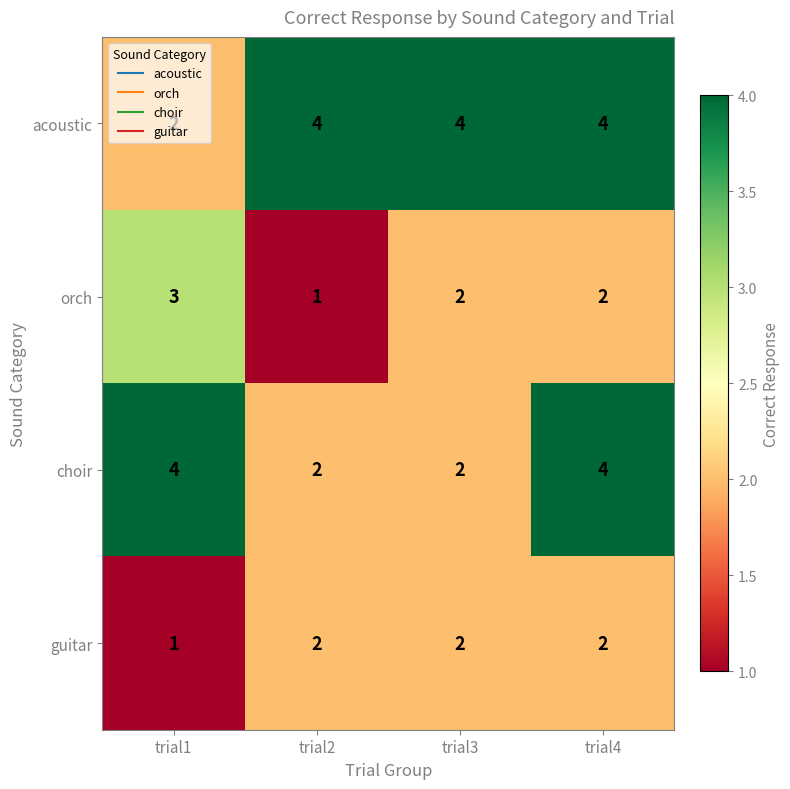

Count the number of categories in the chart.

4